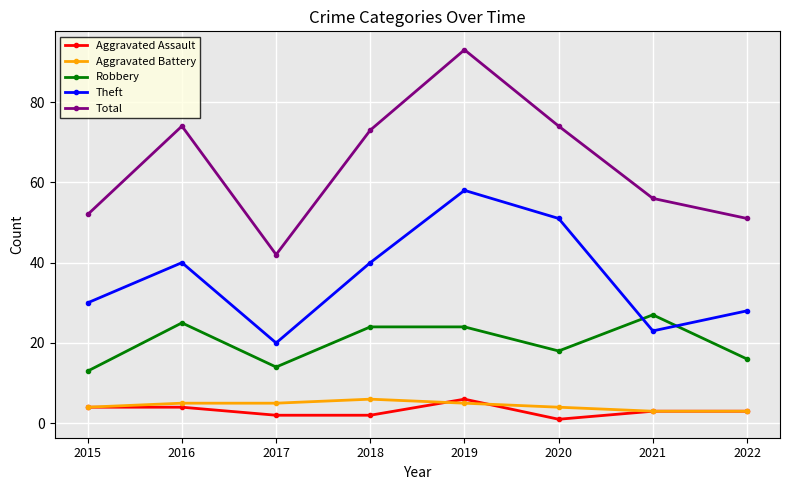

True or false: Robbery and Total cross at least once.

False